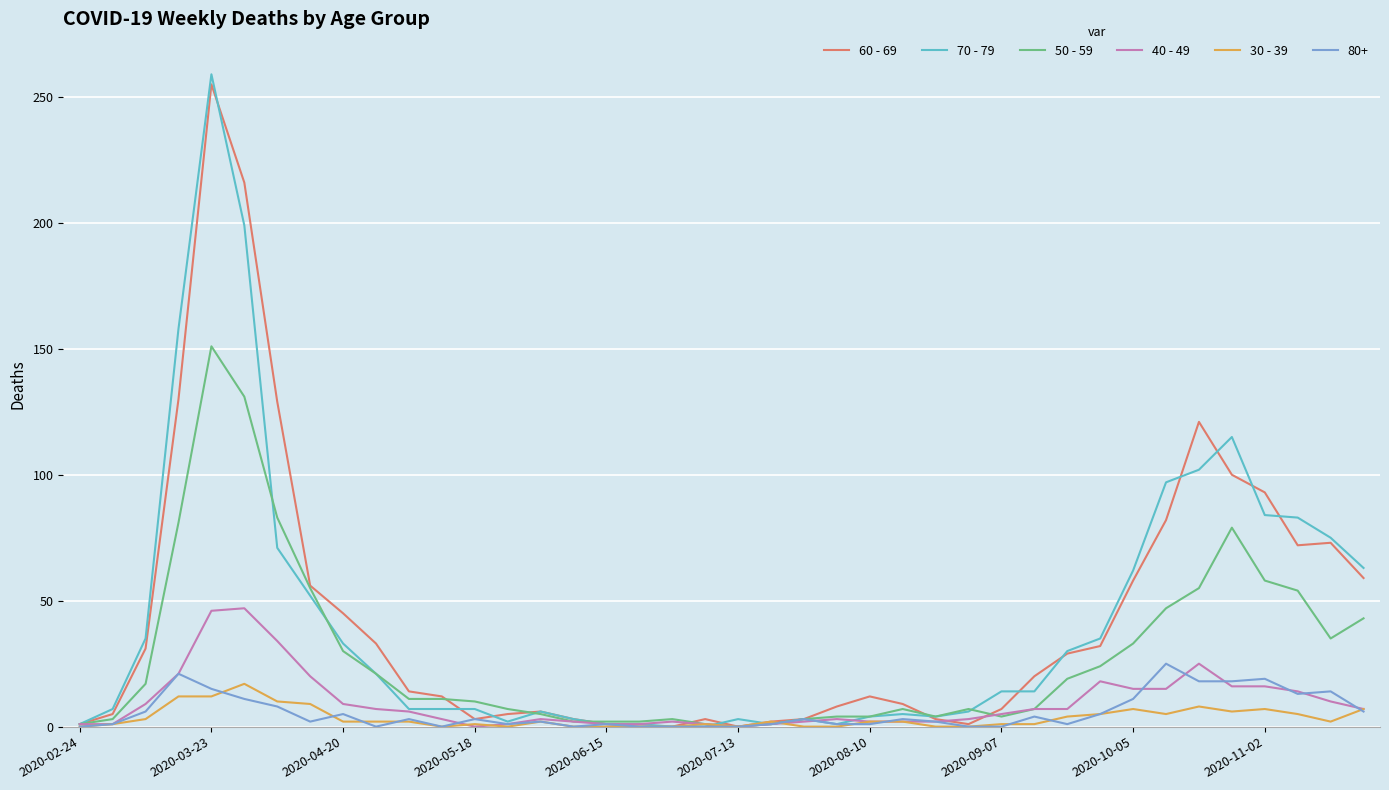

Does the chart display data point markers on the line(s)?

No